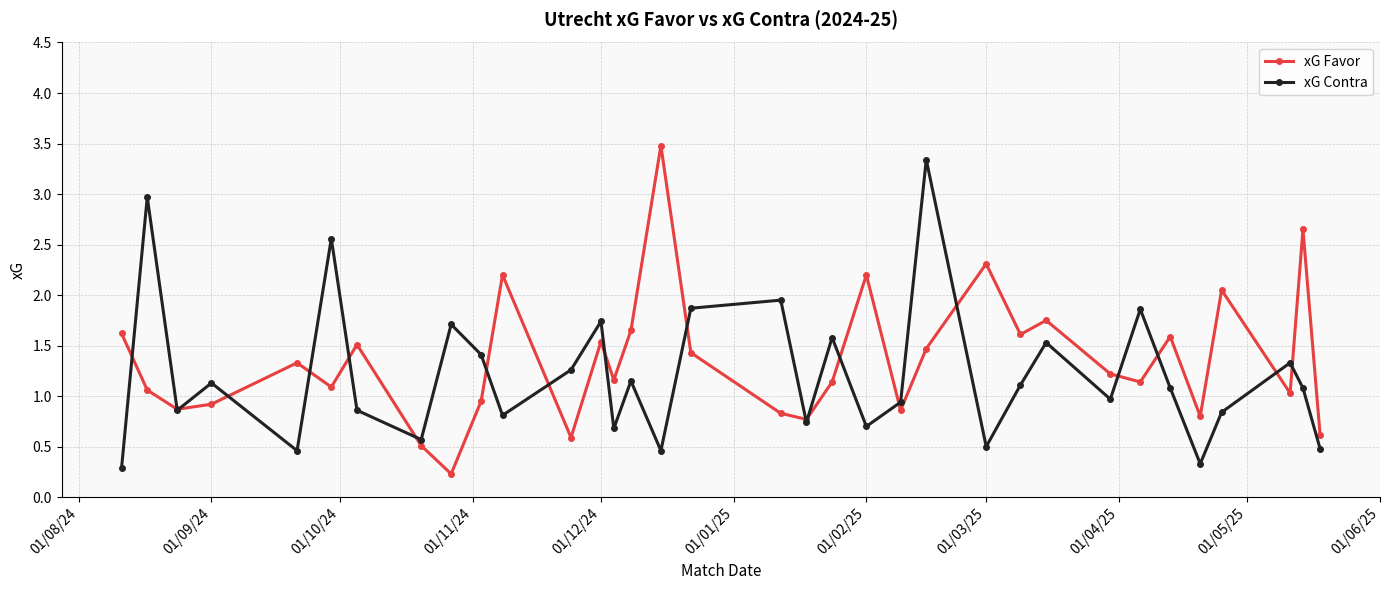

What is the value of the xG Favor point at the 23rd from the left?

1.5